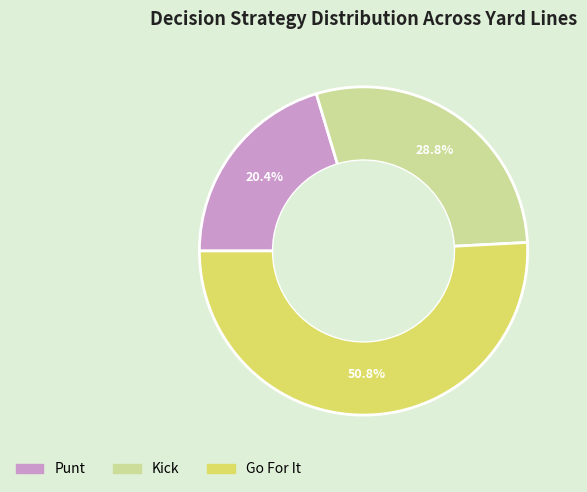

Does any single category account for the majority?

Yes